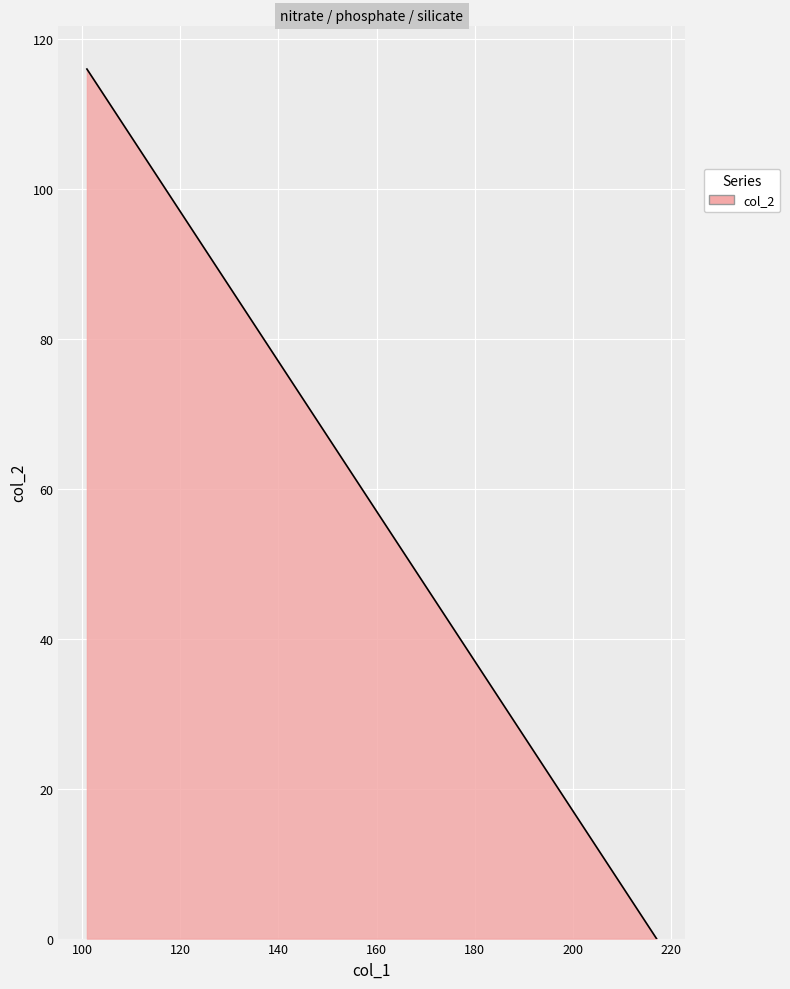

What is the maximum value shown in the chart?

116